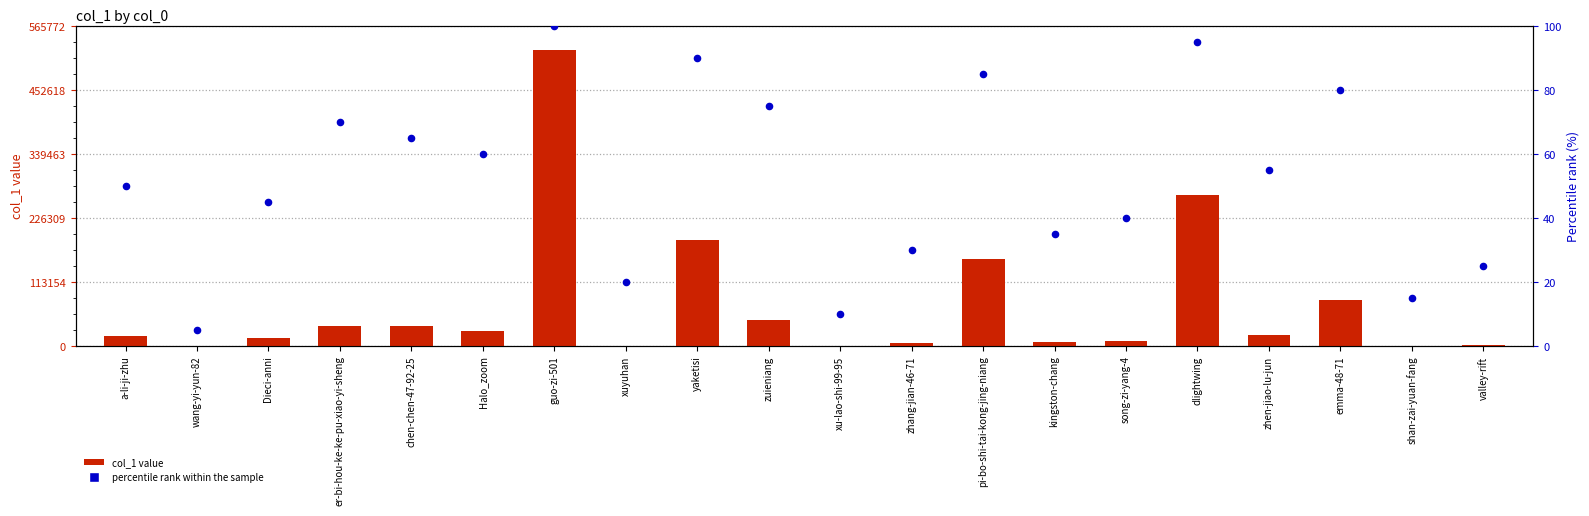

Which series has the largest total across all categories?

col_1 value